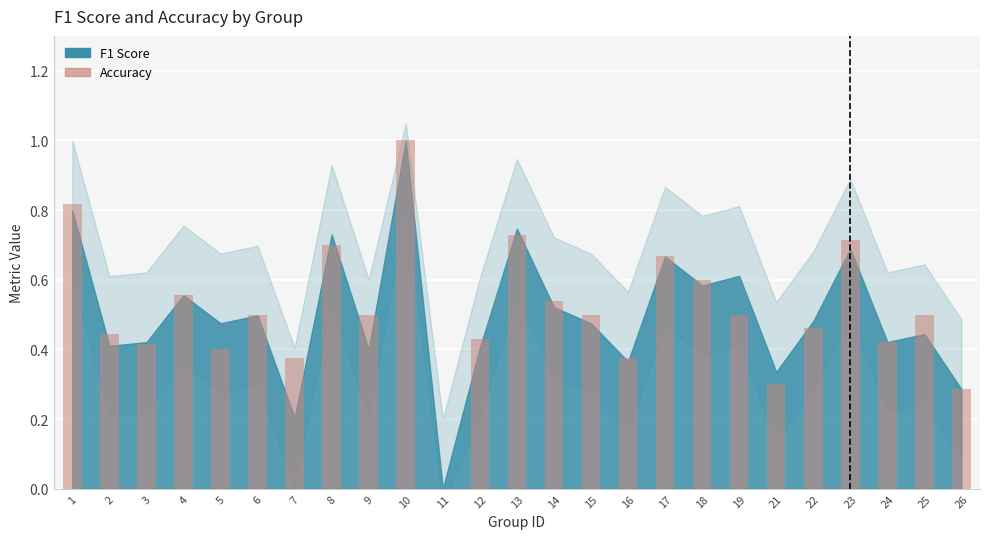

Between 10 and 16, which is larger?

10